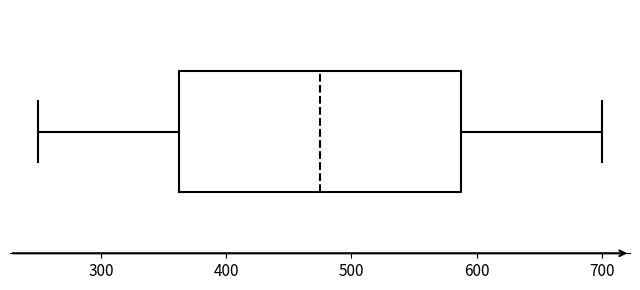

Transcribe this box plot: give where the median line is, the range the box spans, and where the two whiskers end, as read against the x-axis. The values are not printed on the chart, so give them approximately, as read against the axis.

median 480, box 360 to 590, whiskers 250 to 700